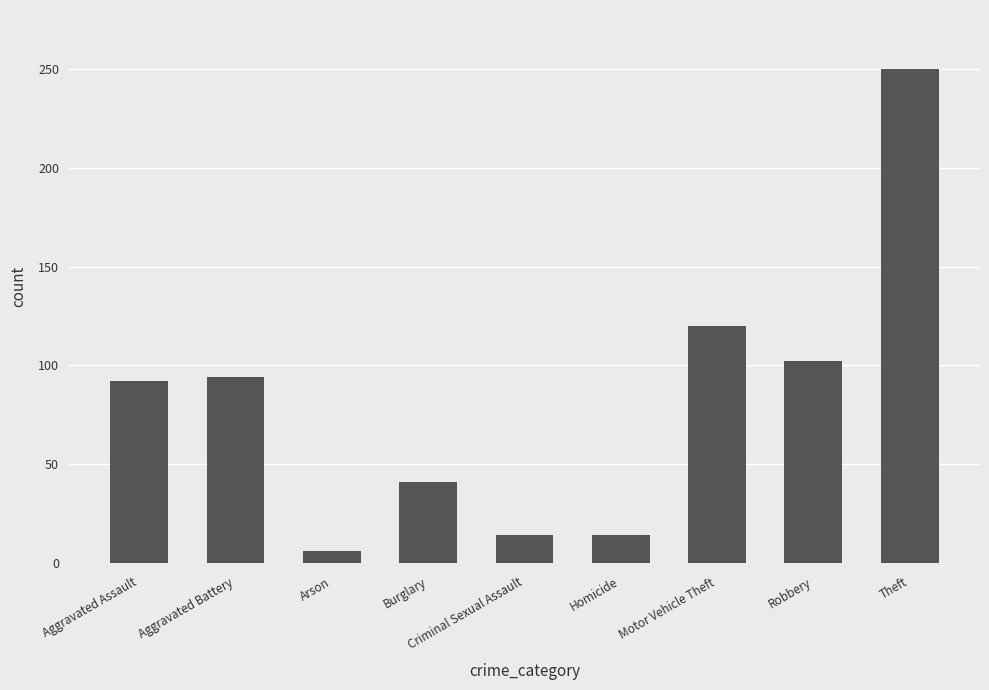

What is the sum of the values at Homicide and Criminal Sexual Assault?

28